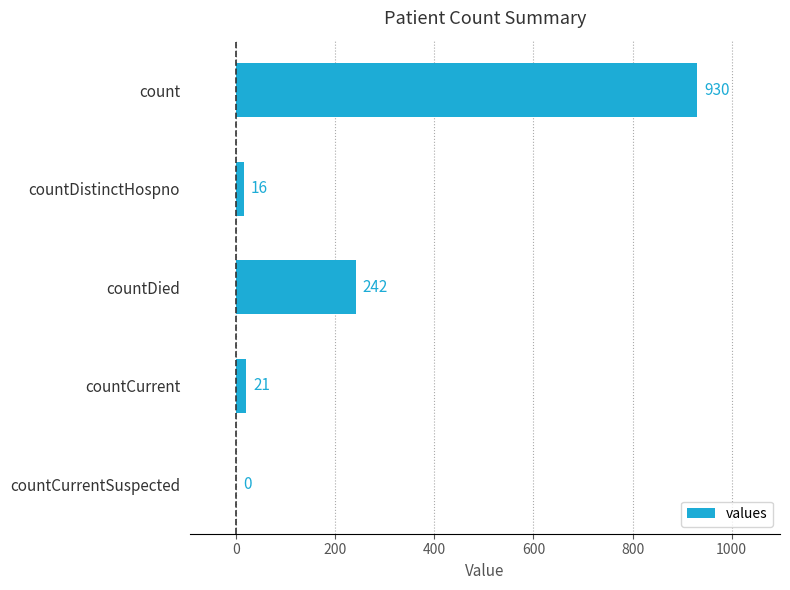

Reading bottom to top, transcribe all the data shown in this chart.

countCurrentSuspected=0	countCurrent=21	countDied=242	countDistinctHospno=16	count=930